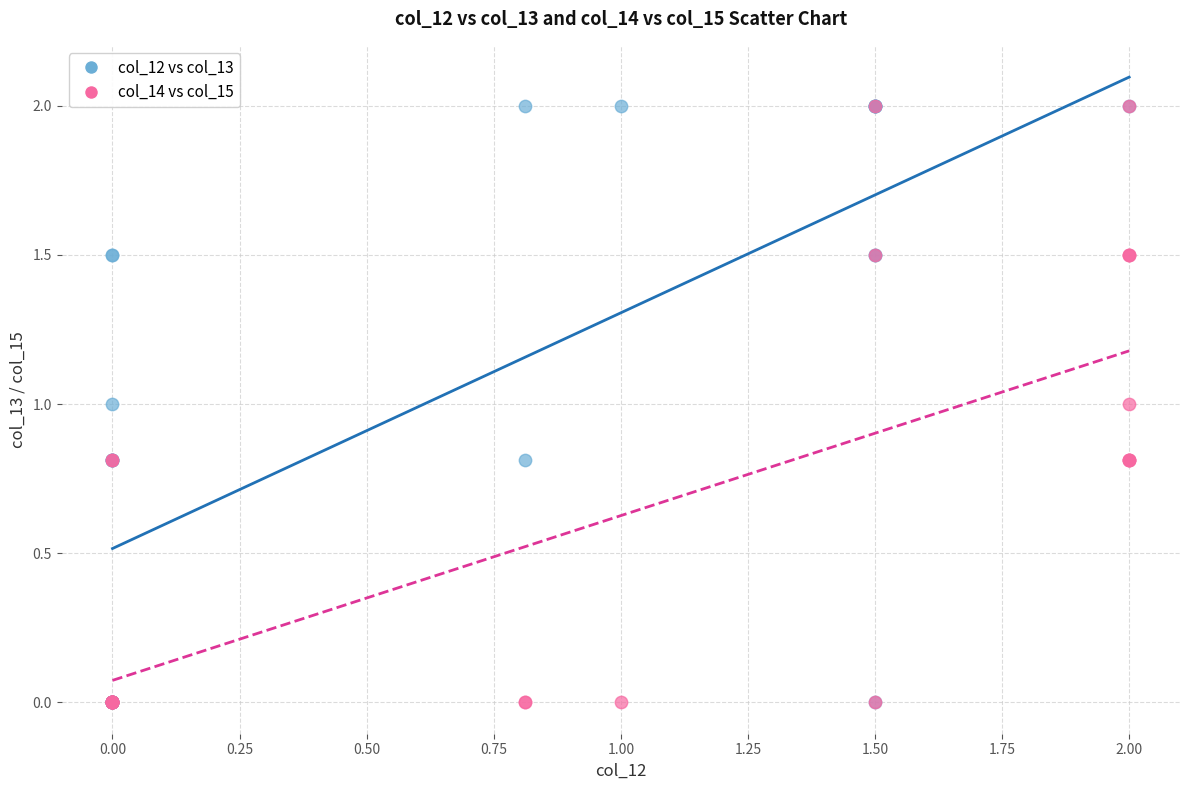

What are all the series names shown in the legend?

col_12 vs col_13, col_14 vs col_15